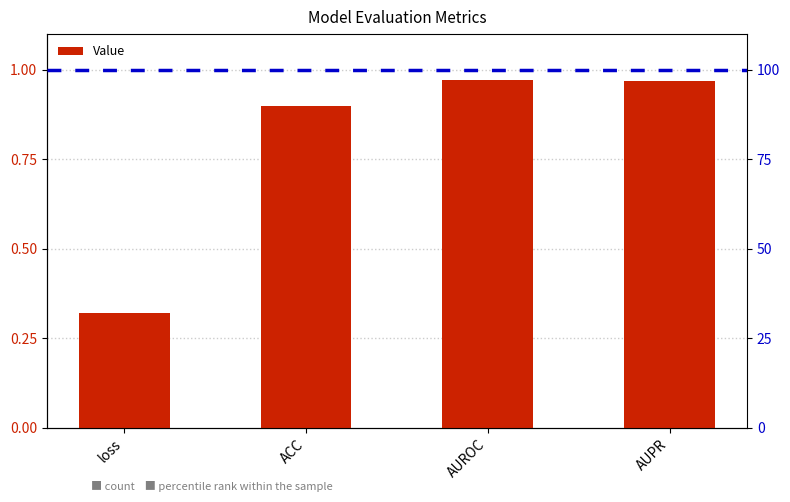

Between ACC and loss, which is larger?

ACC